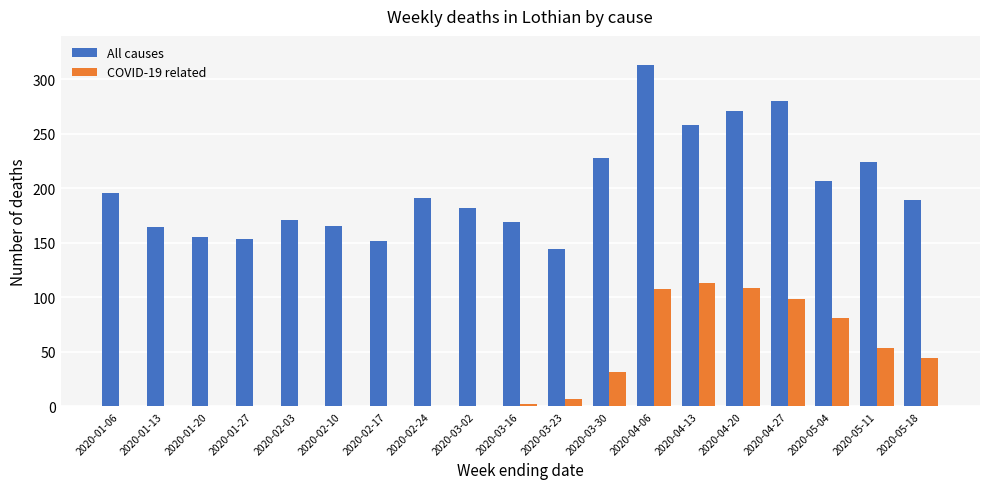

What is the total value across all series at 2020-04-13?

371